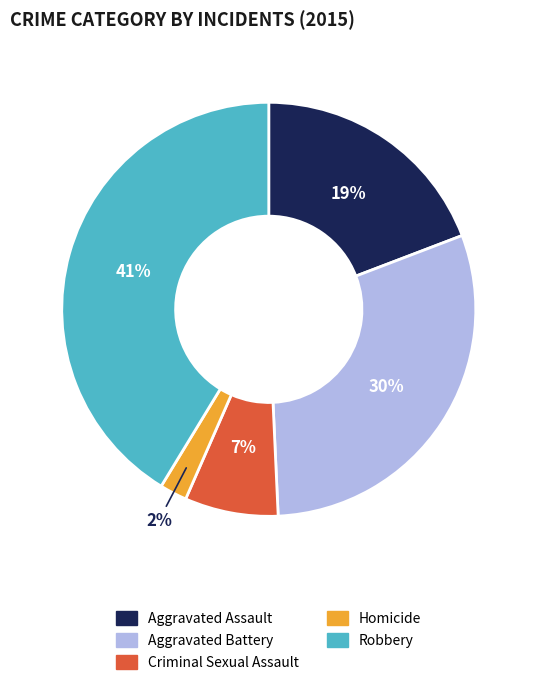

To the nearest percent, what portion does Homicide represent?

2%